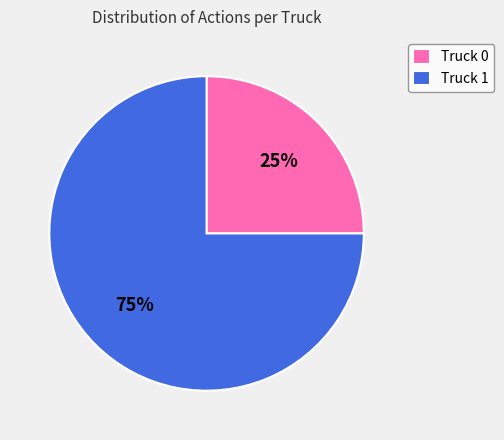

What is the smallest slice in the pie chart?

Truck 0